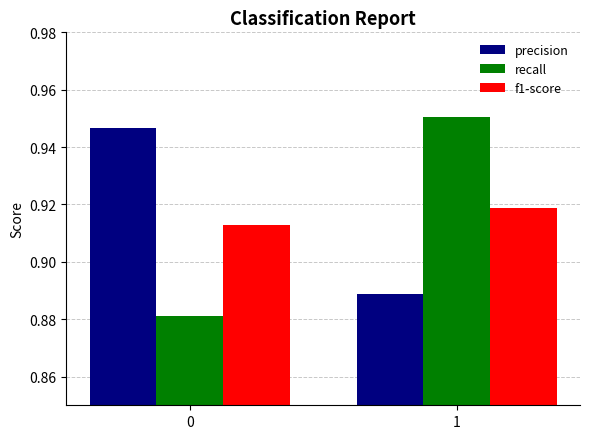

Which category has the highest value across all series?

1